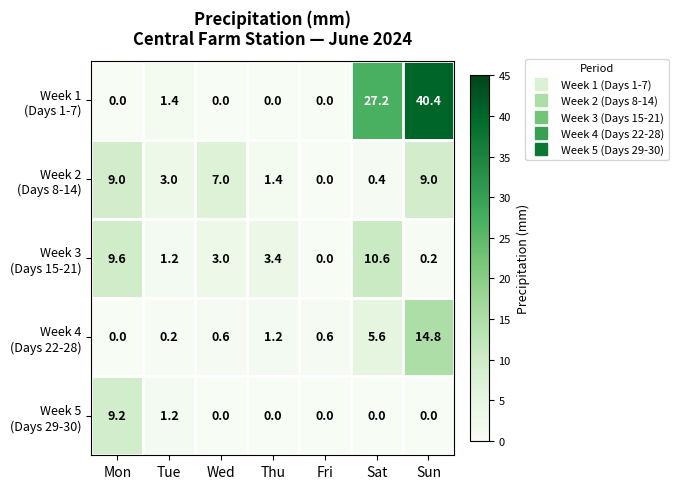

How many distinct data groups are displayed?

5